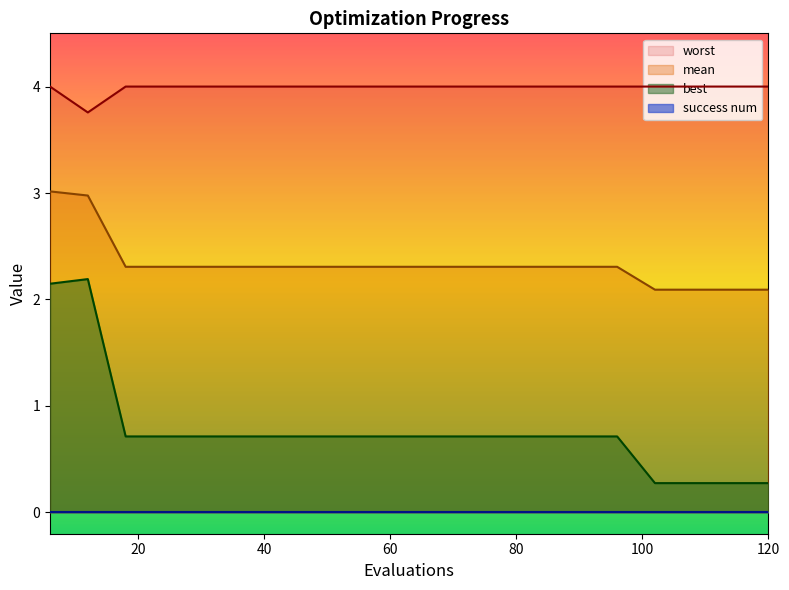

True or false: worst and mean intersect in this chart.

False